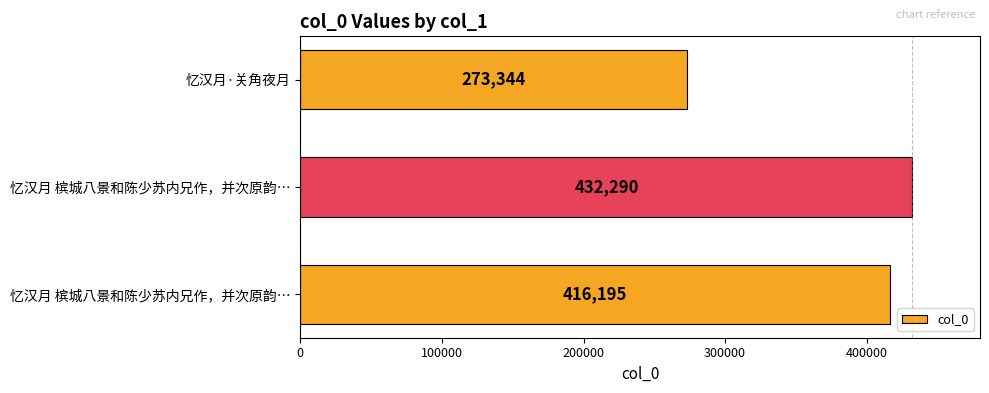

Count the values in the range 273344 to 432290.

3